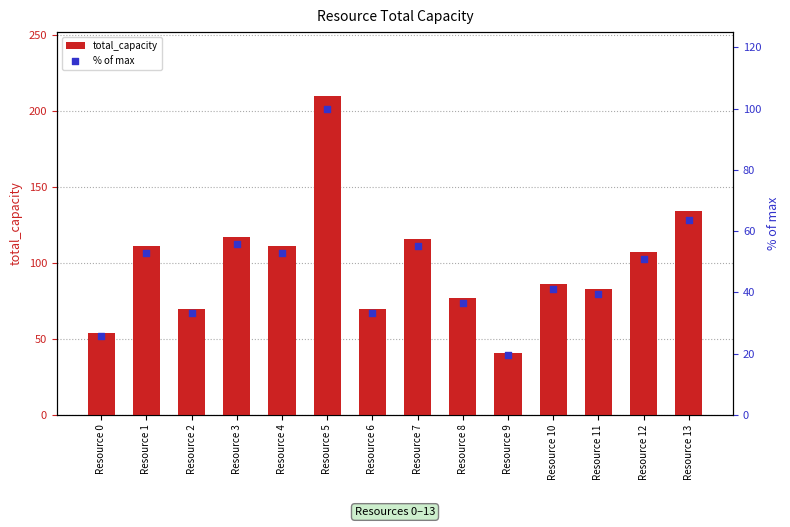

Which series has the widest spread of Y values?

total_capacity